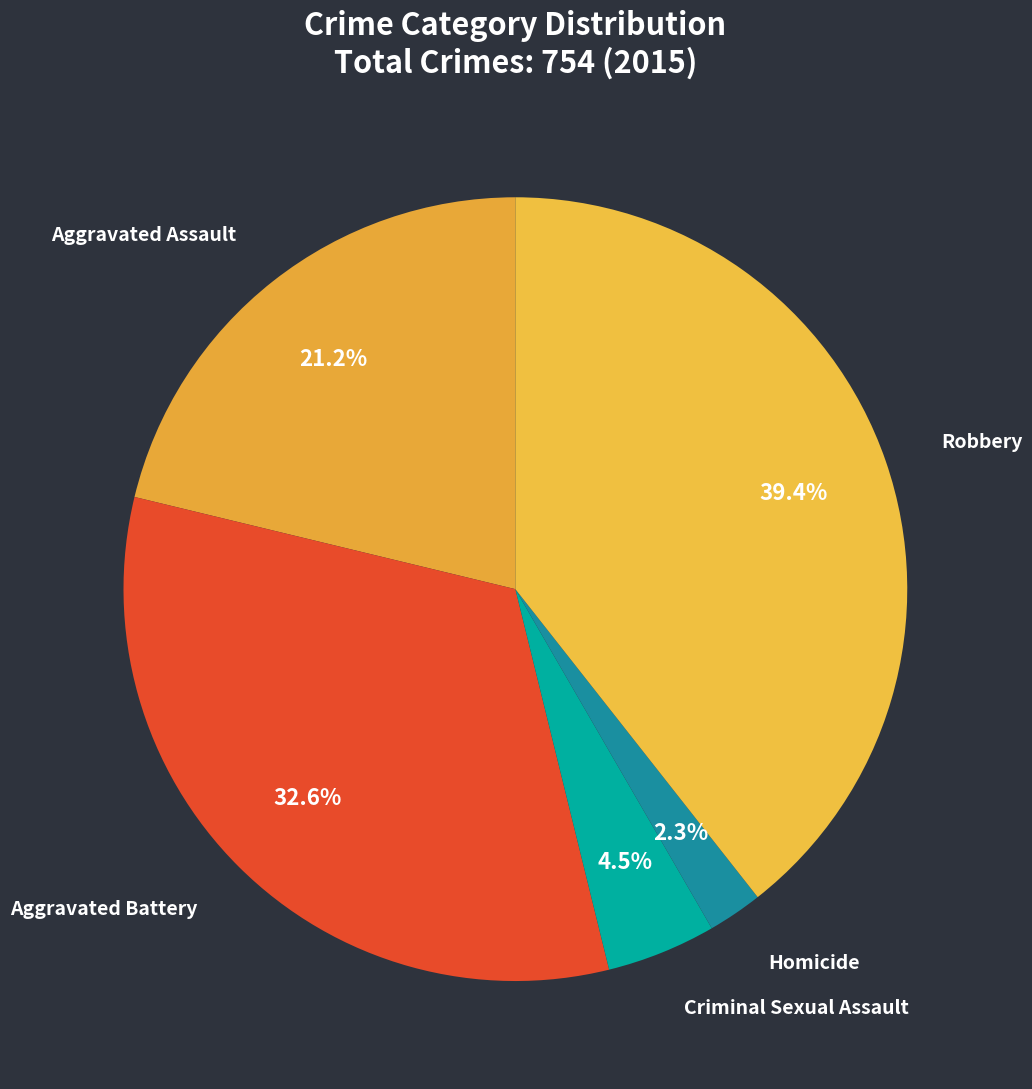

Does any single category account for the majority?

No